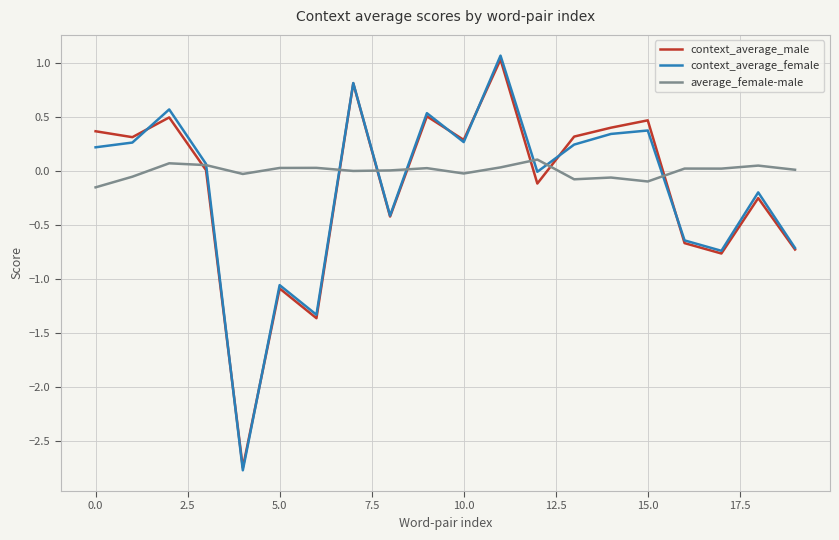

What is the sum of all context_average_female values?

-3.0